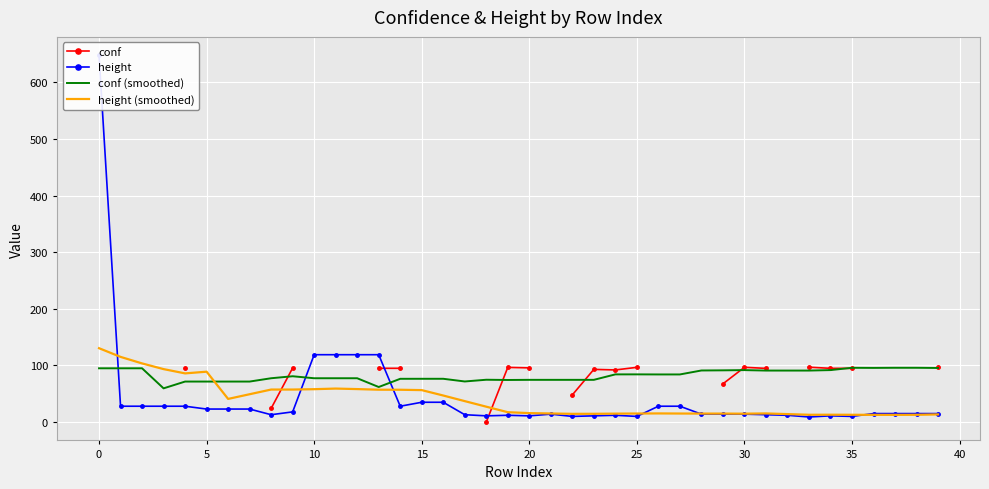

How many times do height (smoothed) and conf (smoothed) cross each other?

1